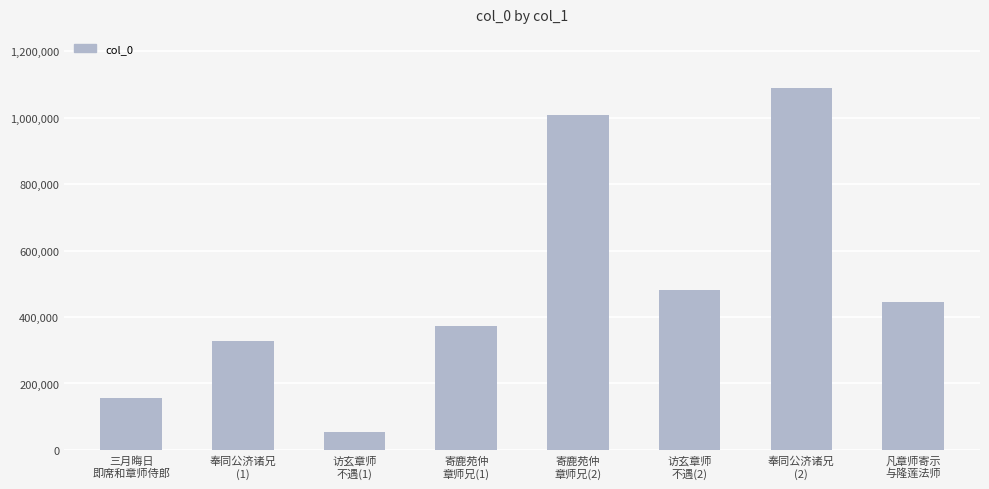

What is the approximate value at 寄鹿苑仲
章师兄(2)?

1009132